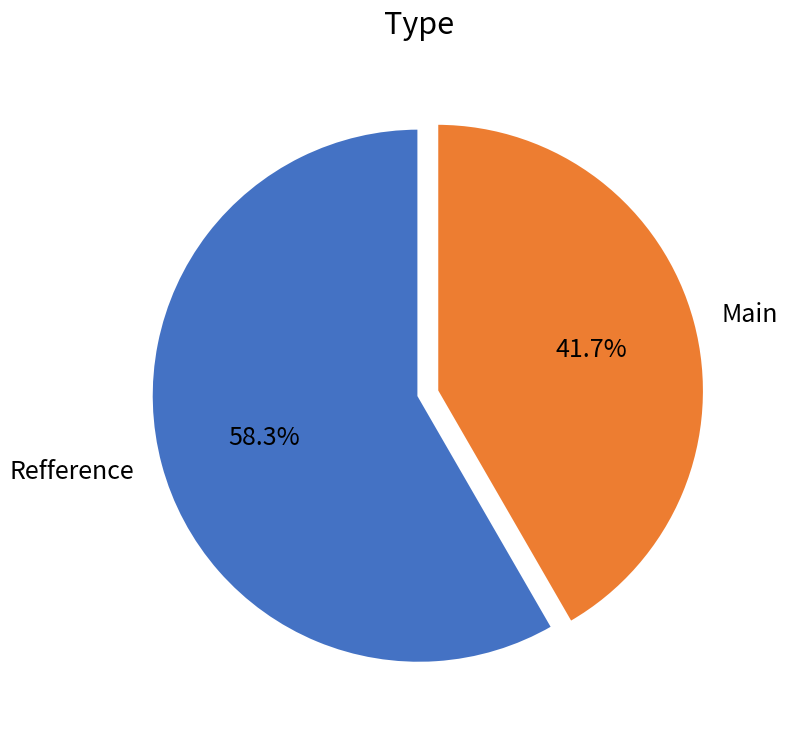

The Main slice represents 47% of the pie. True or false?

False